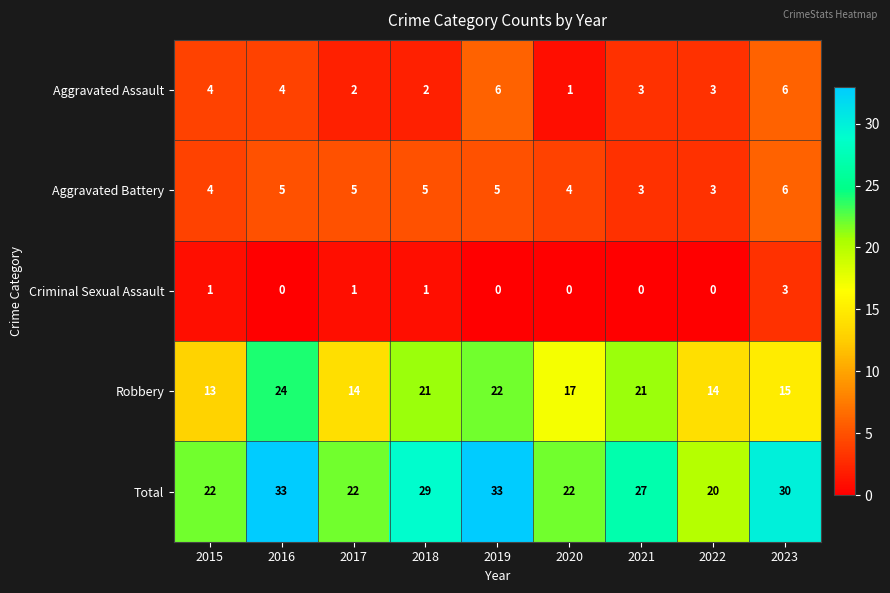

What is the approximate value of Robbery at 2016?

24